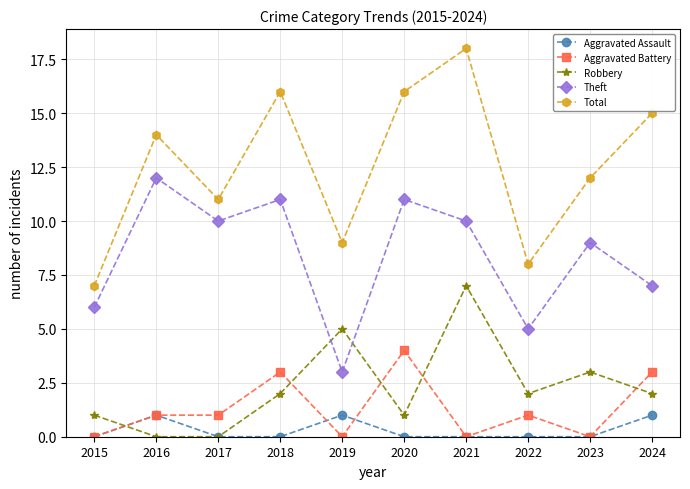

What is the greatest value displayed?

18